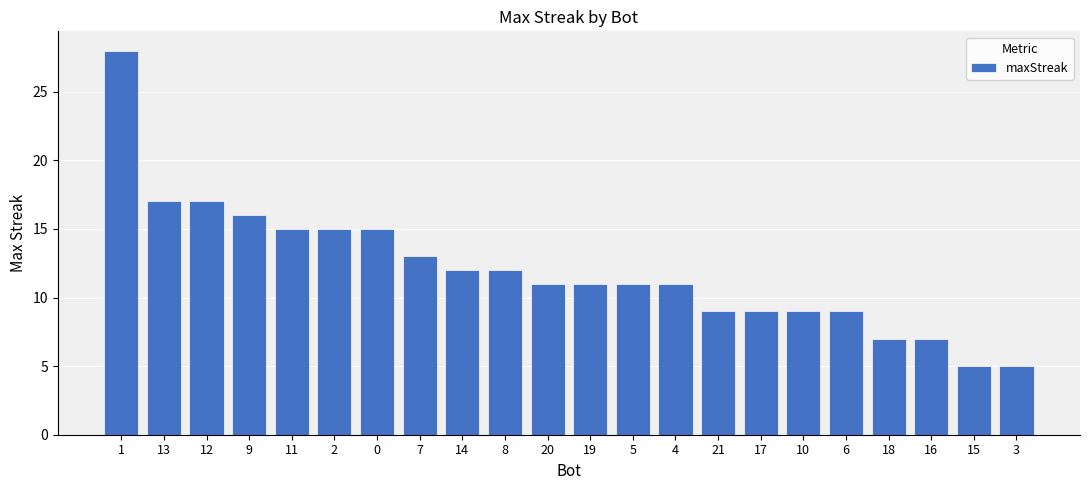

Are the bars horizontal?

No